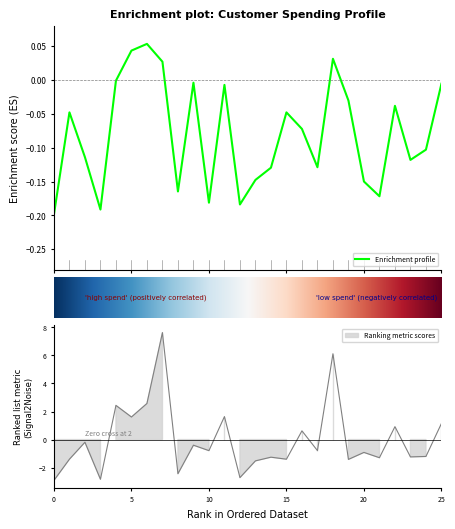

How many lines are shown in the chart?

2